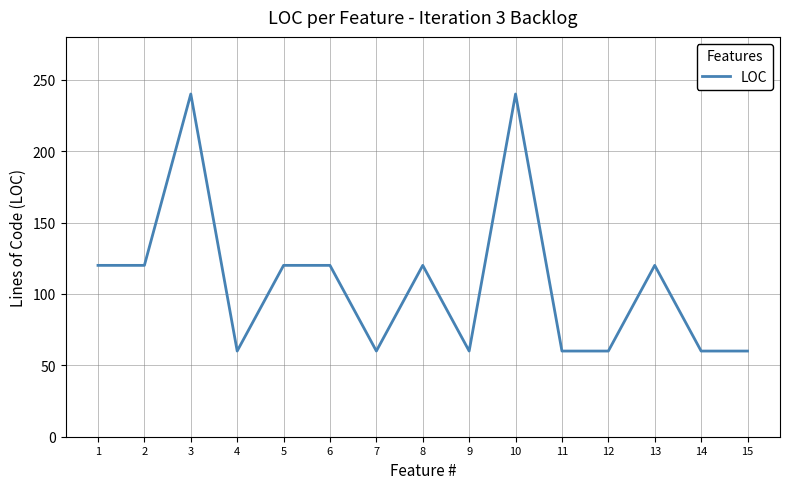

The value at 5 is 120. True or false?

True